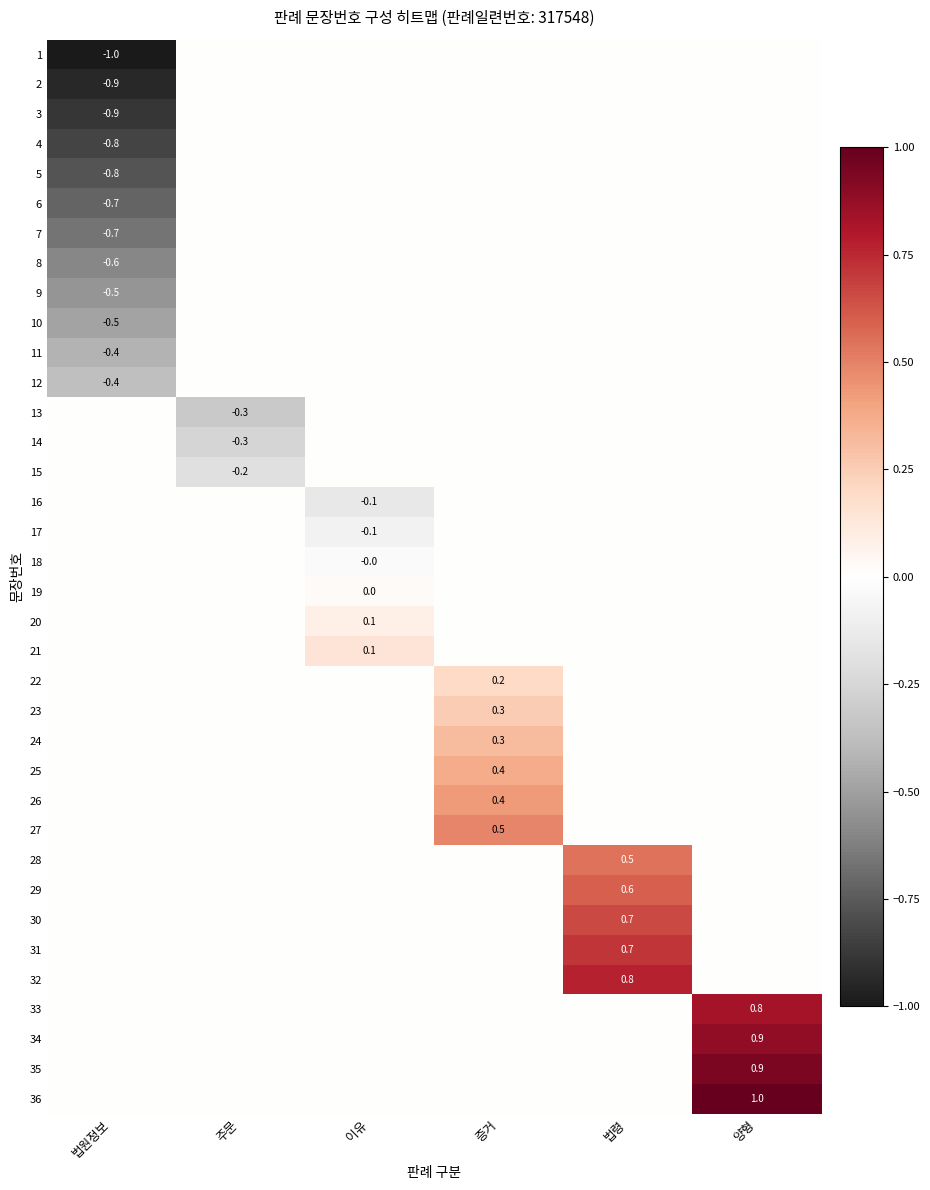

Between 주문 and 증거, which series saw the biggest shift?

27